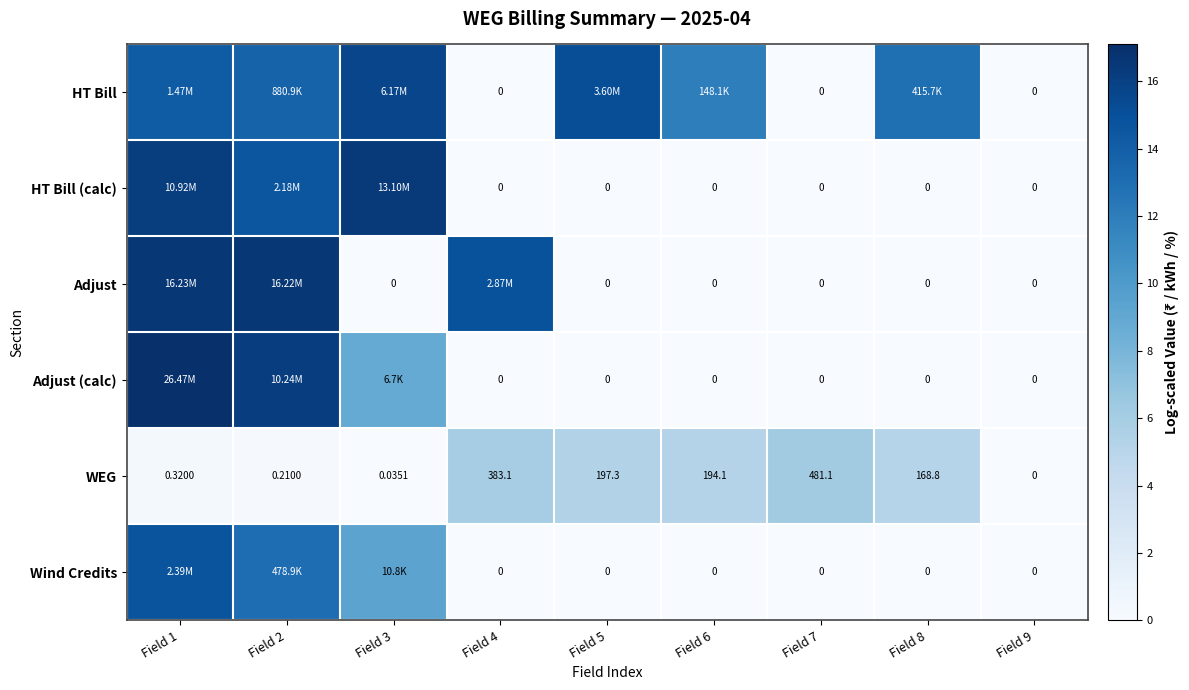

Rank the categories by WEG value from highest to lowest.

Field 7, Field 4, Field 5, Field 6, Field 8, Field 1, Field 2, Field 3, Field 9